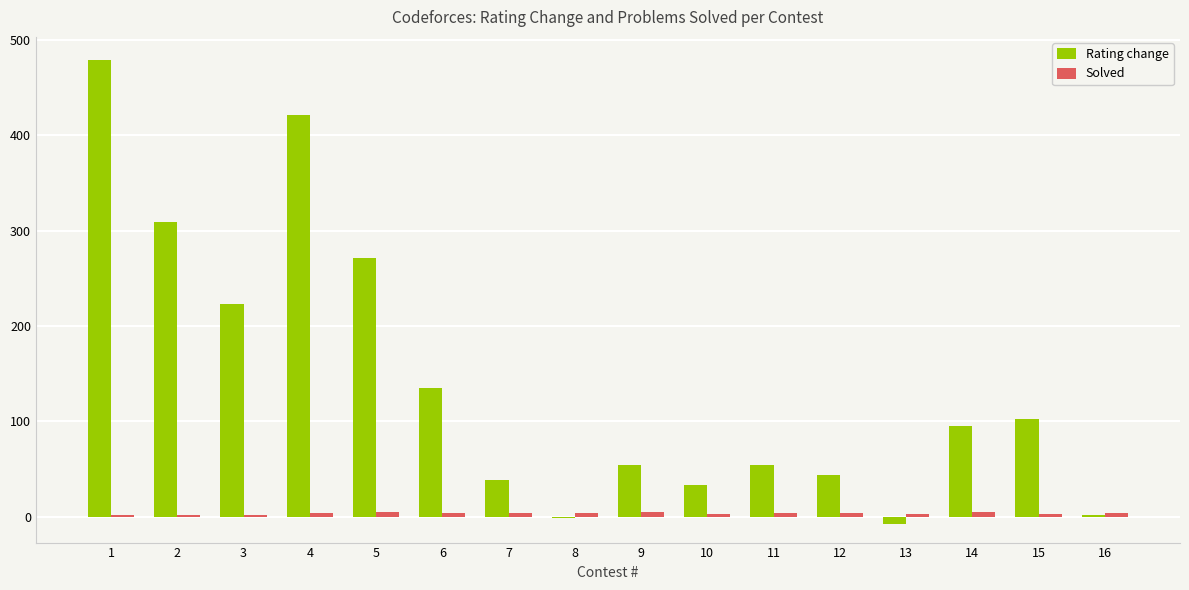

At which label does Rating change first exceed 95?

1